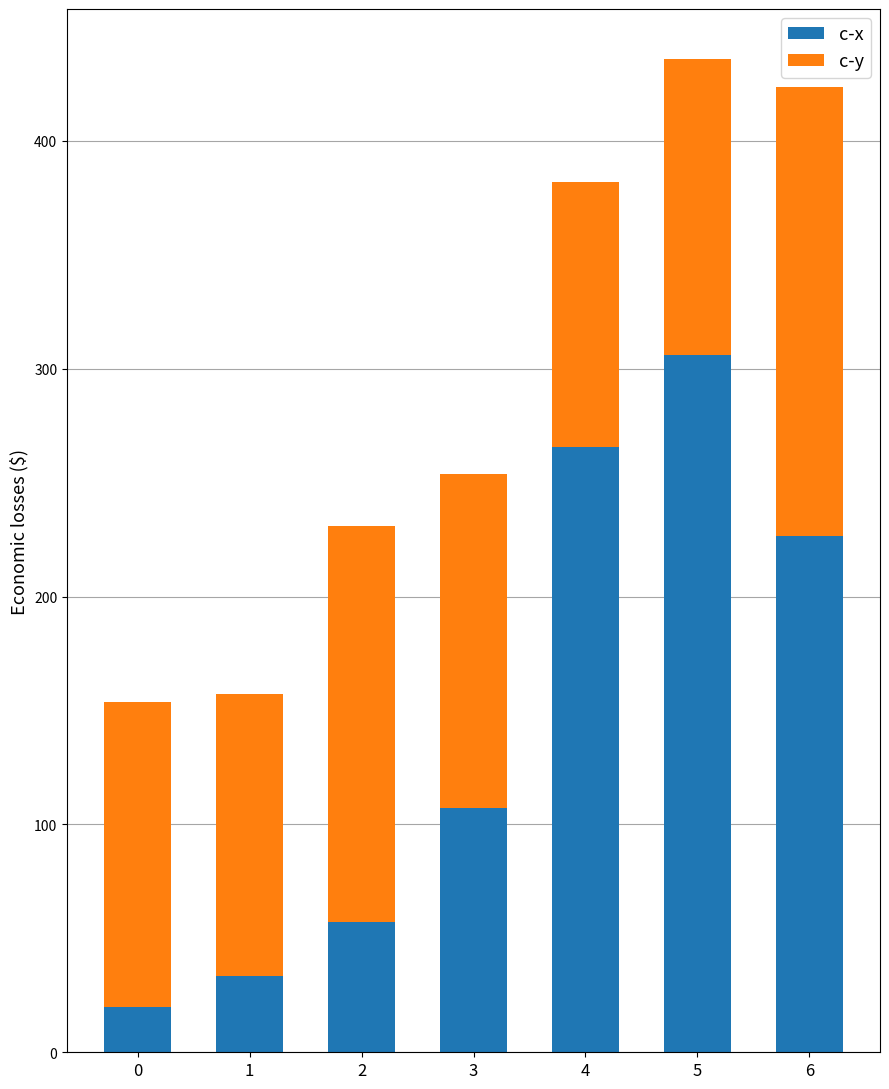

The c-x series shows 435.7 at 5. True or false?

False